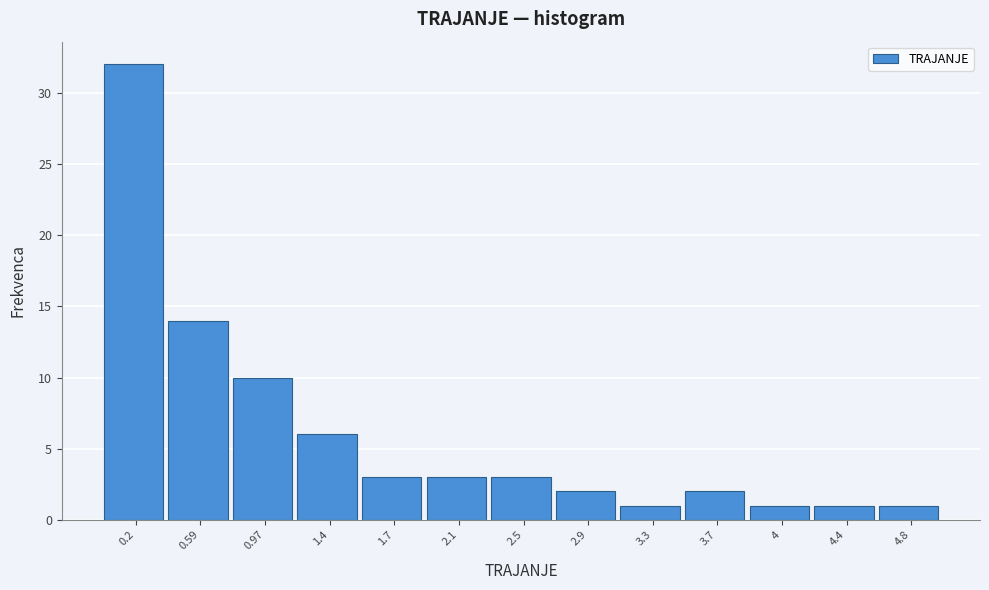

How tall is the bar that spans 4.25 to 4.60 on the x-axis? Neither the bar edges nor the heights are printed on the chart, so give them approximately, as read against the axes.

1